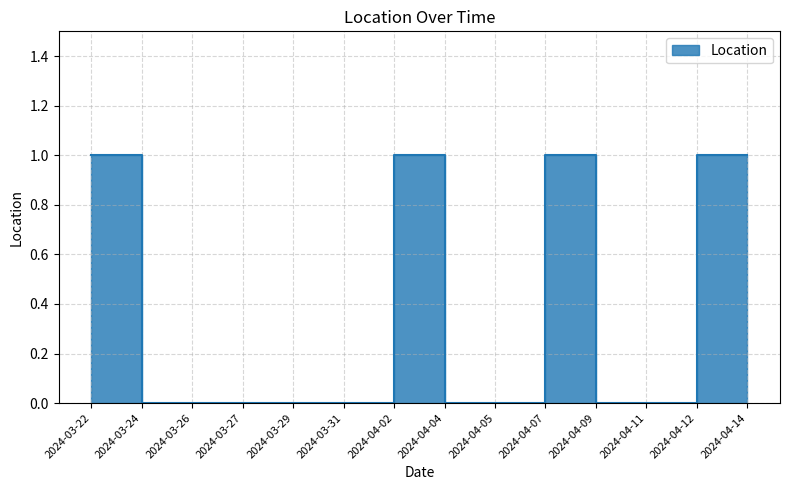

What is the maximum value shown in the chart?

1